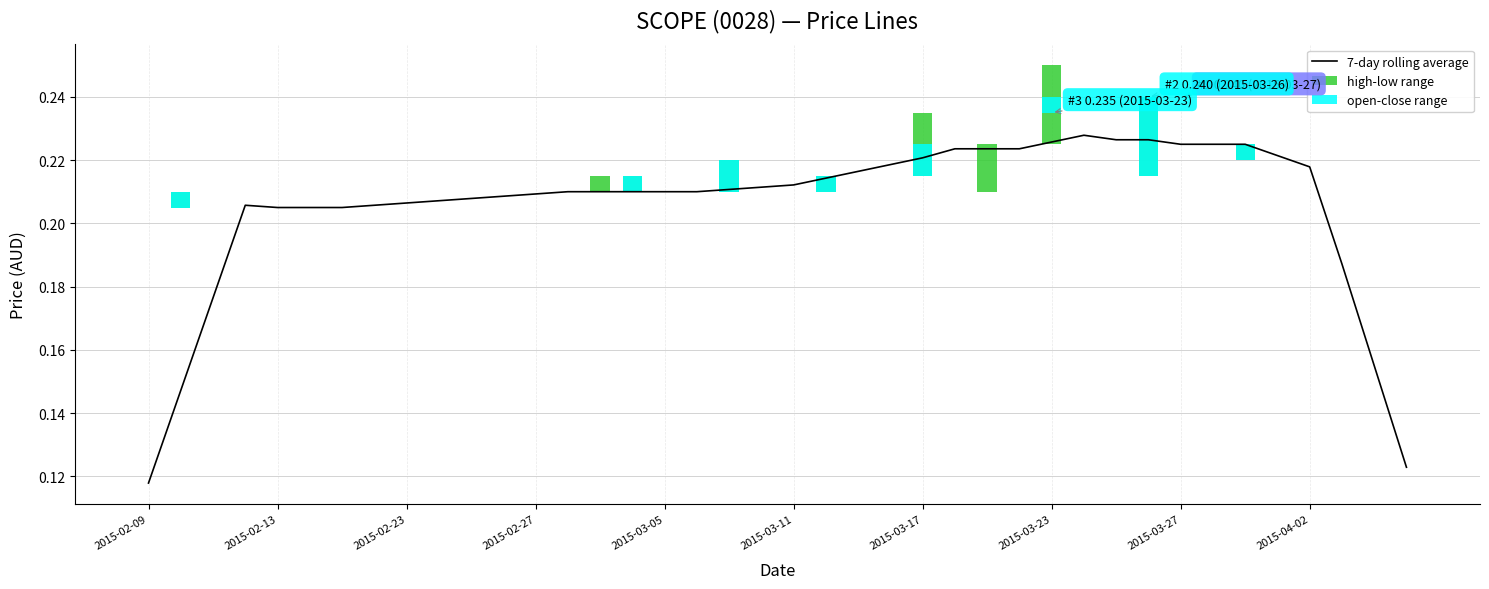

Count the values in the range 0 to 1.

40